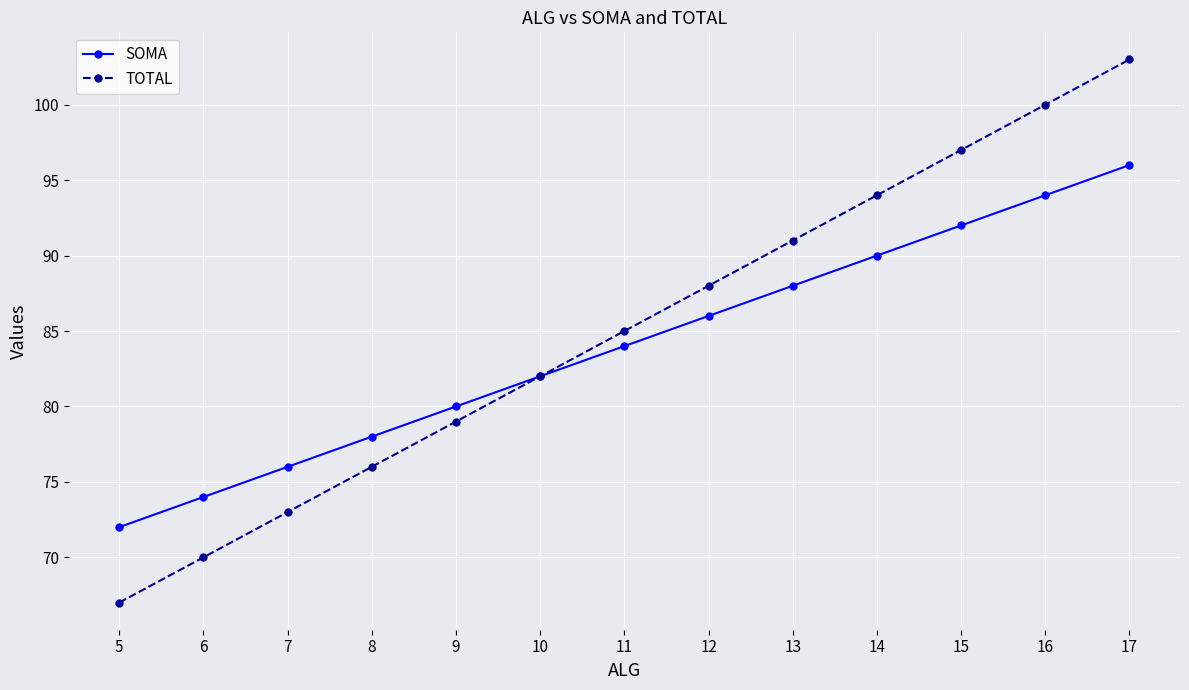

Reading left to right, what are all the values shown in this chart?

SOMA: 72	74	76	78	80	82	84	86	88	90	92	94	96
TOTAL: 67	70	73	76	79	82	85	88	91	94	97	100	103